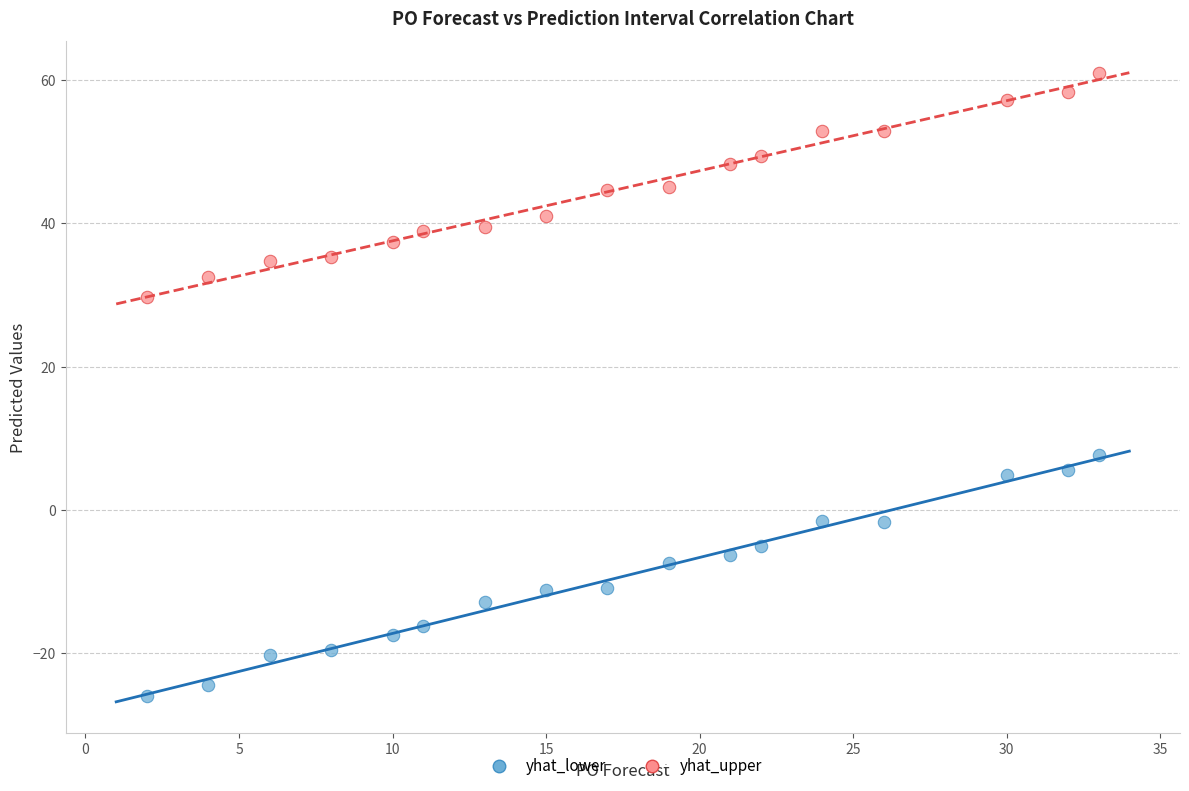

Across all data points, what is the range of X values (max minus min)?

31.0